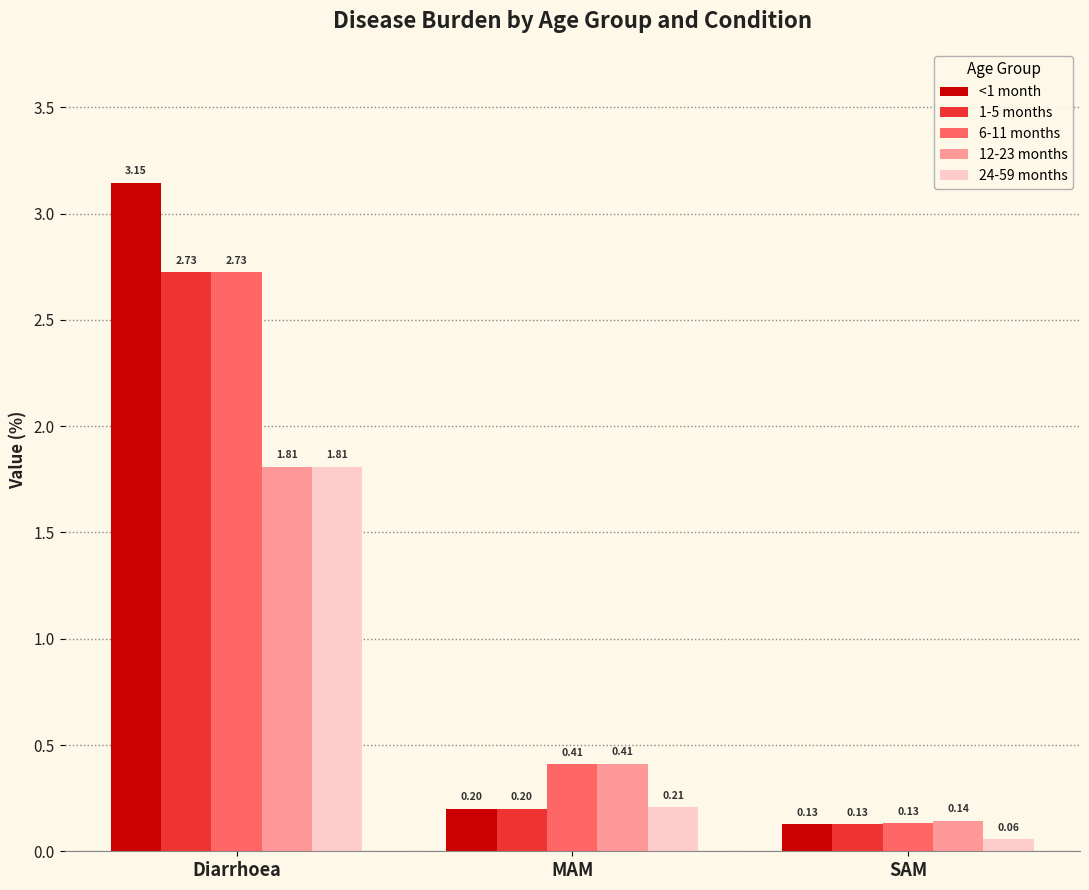

What are all the series names shown in the legend?

<1 month, 1-5 months, 6-11 months, 12-23 months, 24-59 months